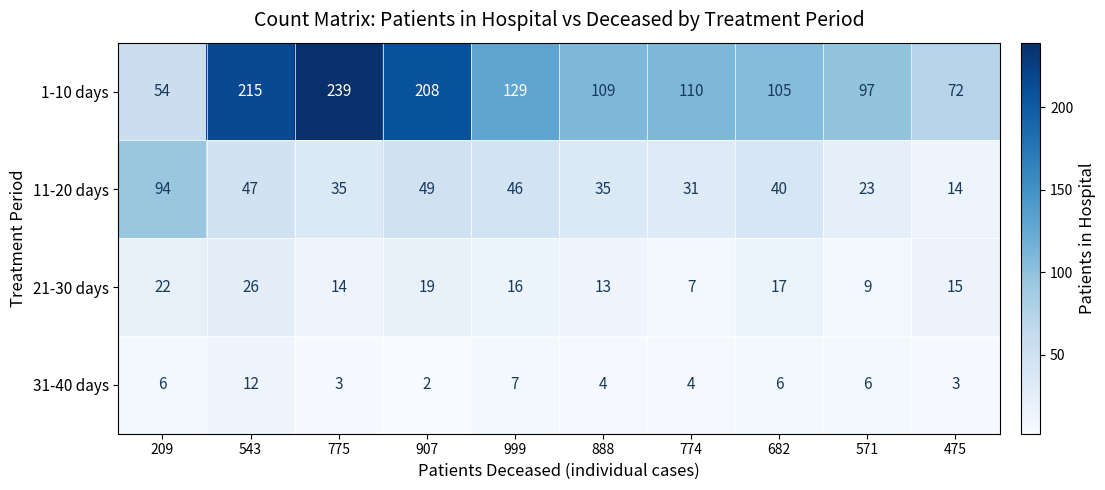

What is the difference between the maximum and minimum values in the 21-30 days series?

19